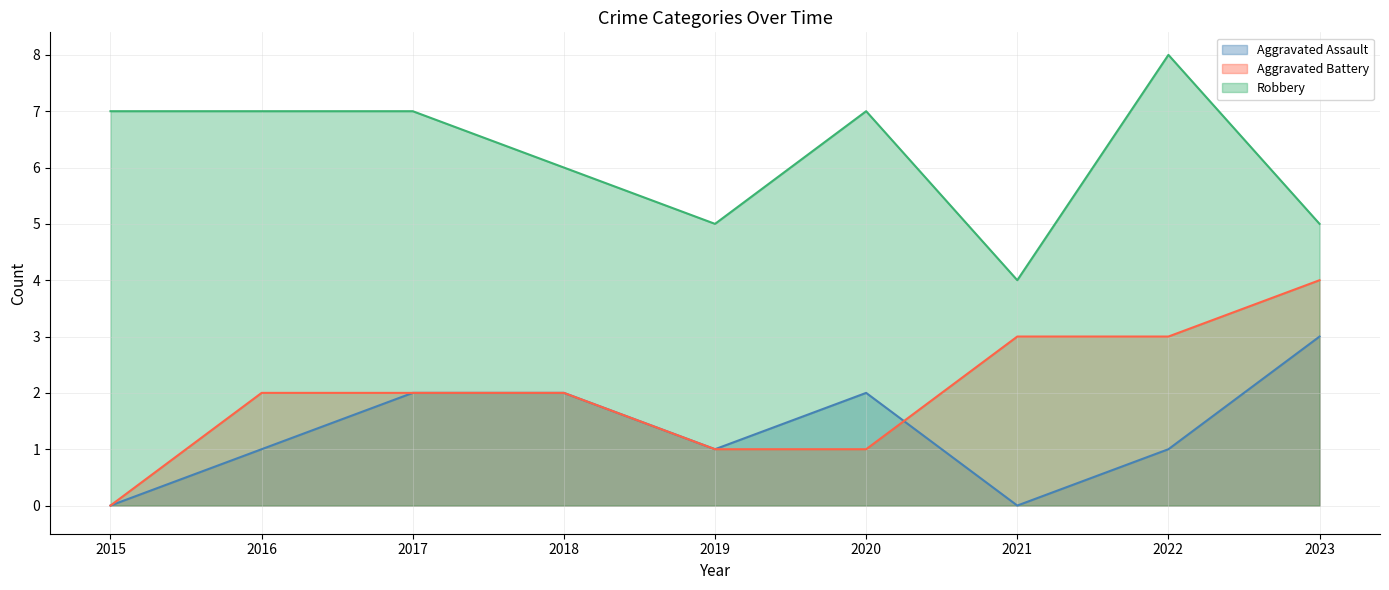

What is the value of the Robbery point at the 1st from the left?

7